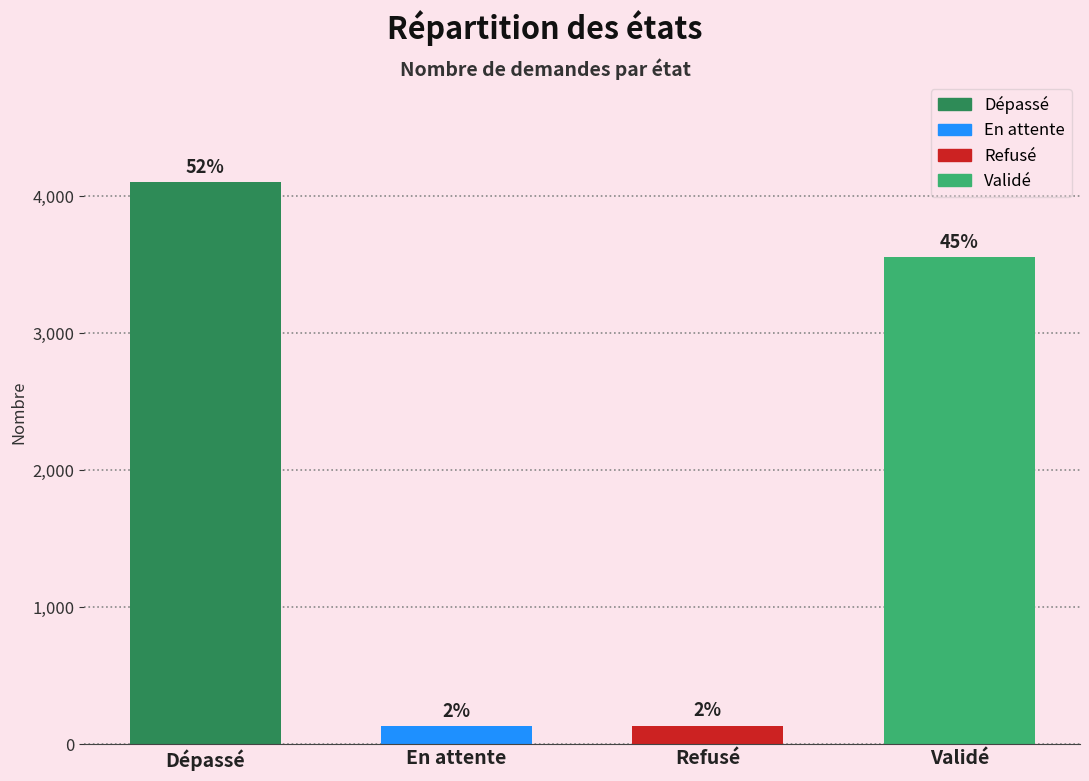

What is the label of the 3rd bar from the left?

Refusé